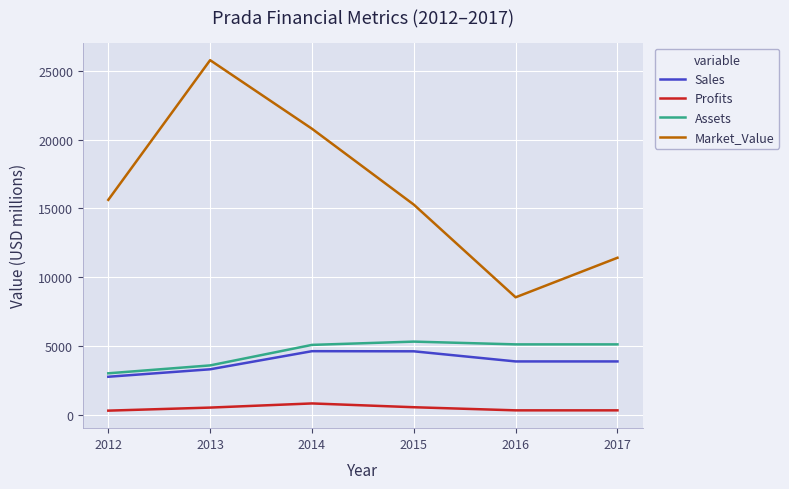

Is the value of Assets at 2015 greater than the value of Market_Value at 2012?

No